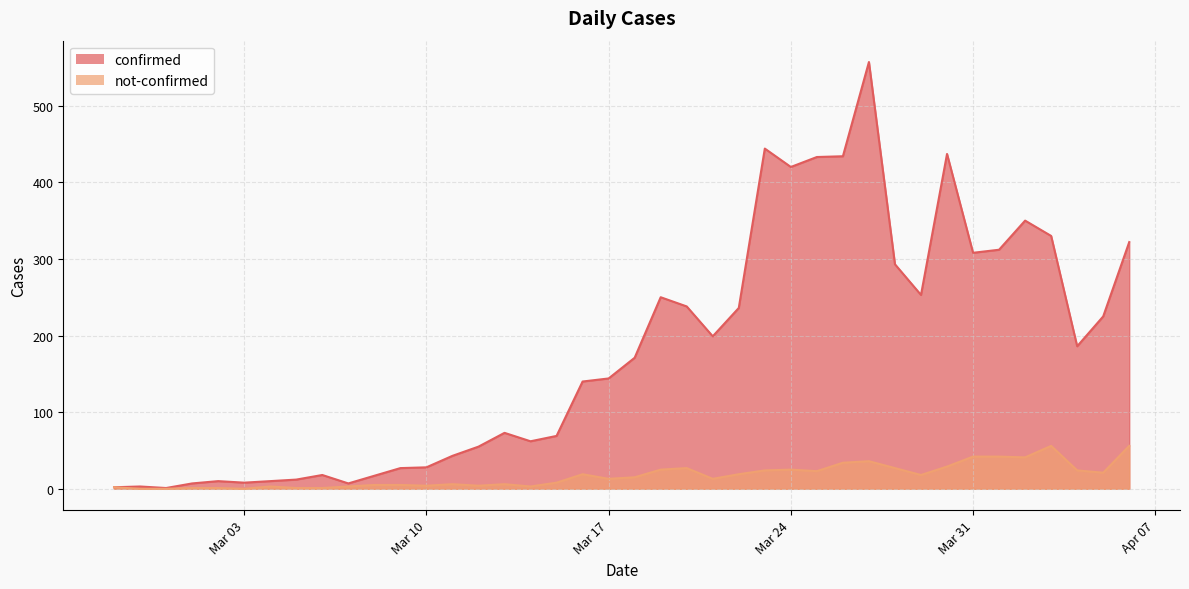

What is the total value across all series at 2020-03-18?

186